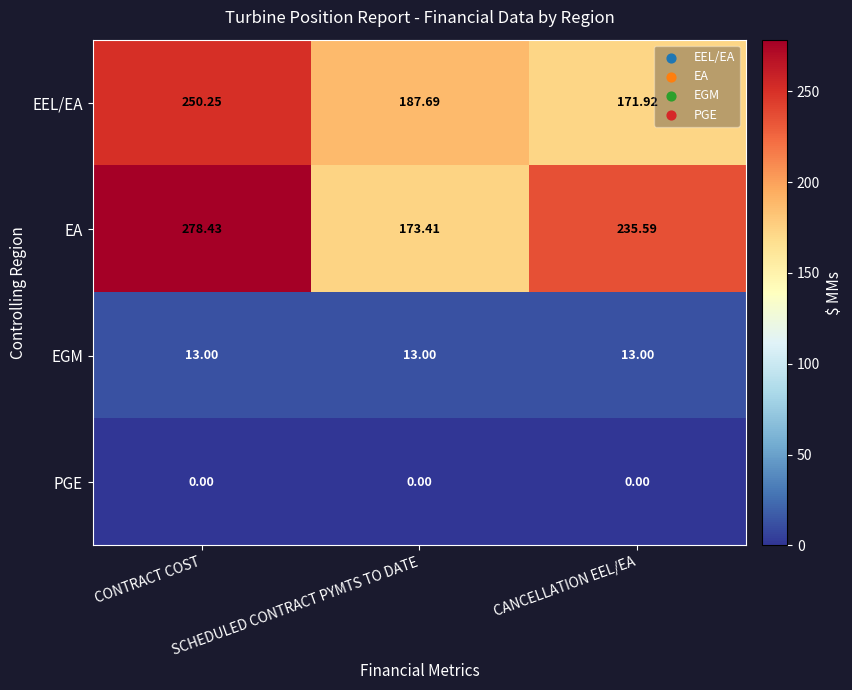

Which series has the largest range (max minus min)?

EA